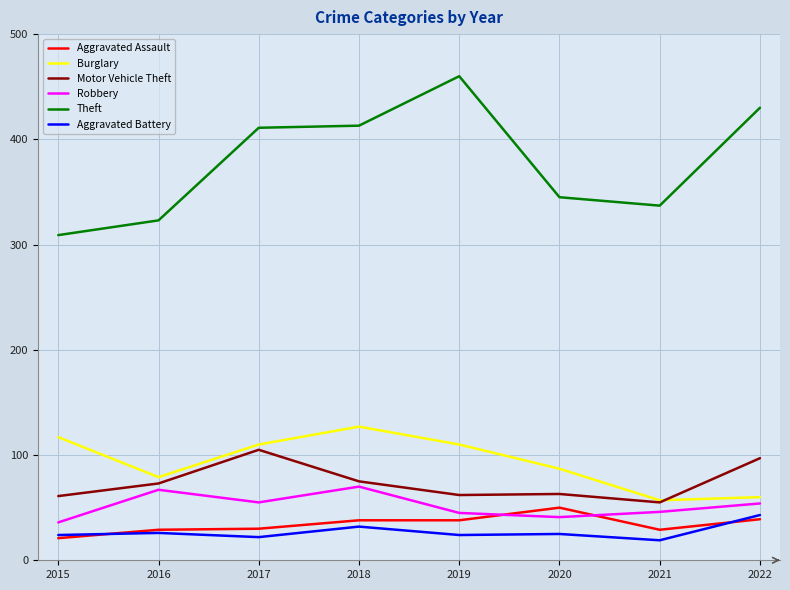

What is the total value across all series at 2016?

597